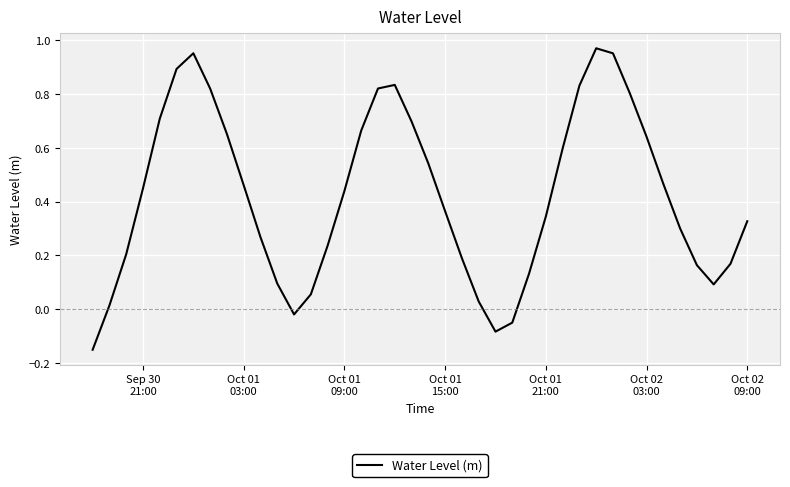

Reading left to right, transcribe all the data shown in this chart.

-0.2	0.0	0.2	0.4	0.7	0.9	1.0	0.8	0.7	0.5	0.3	0.1	-0.0	0.1	0.2	0.4	0.7	0.8	0.8	0.7	0.5	0.4	0.2	0.0	-0.1	-0.0	0.1	0.3	0.6	0.8	1.0	1.0	0.8	0.6	0.5	0.3	0.2	0.1	0.2	0.3